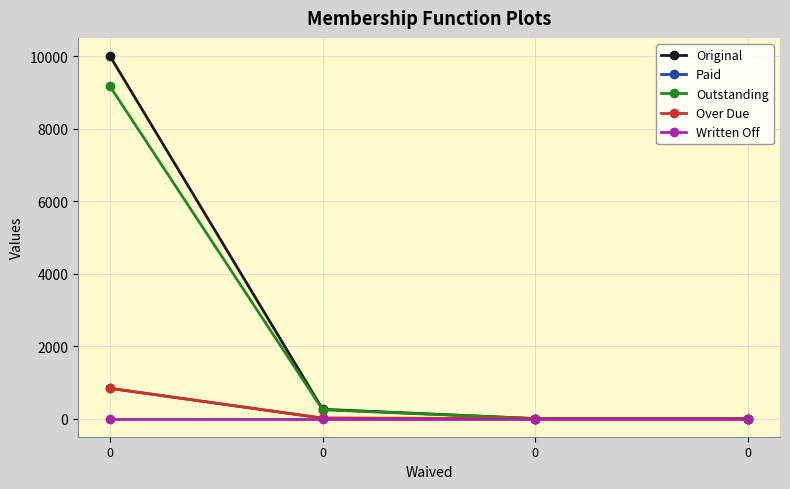

Between 0 and 0, which series saw the biggest shift?

Original